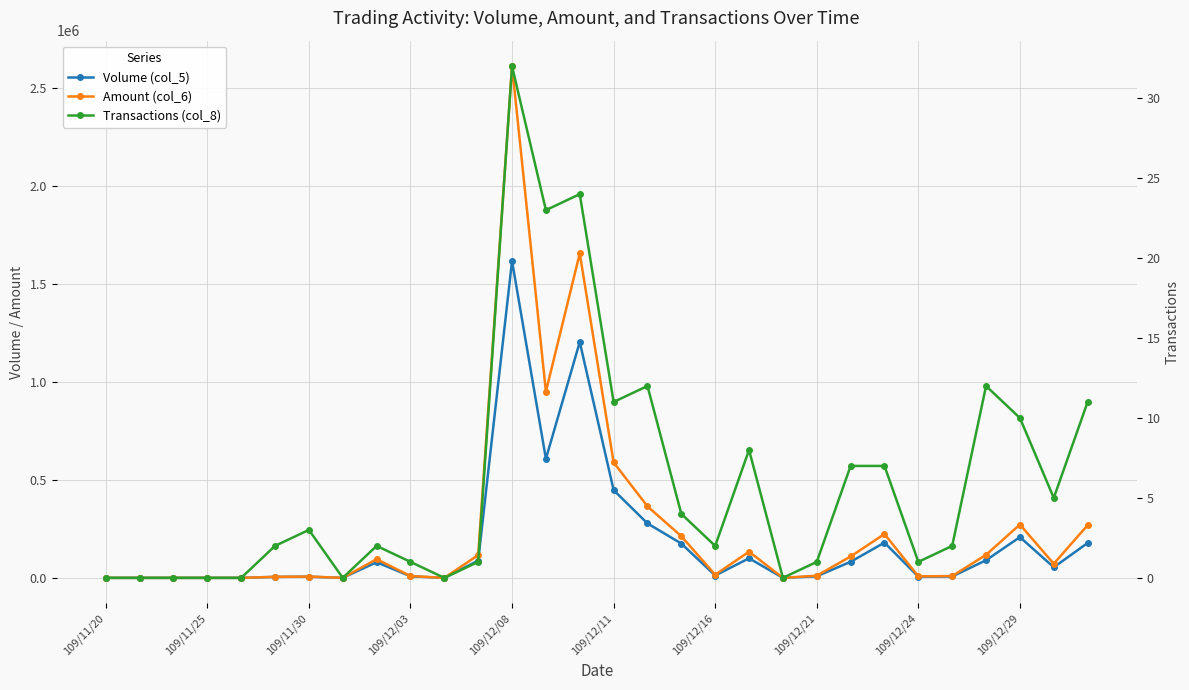

At which label is Volume (col_5) closest to 809000?

13